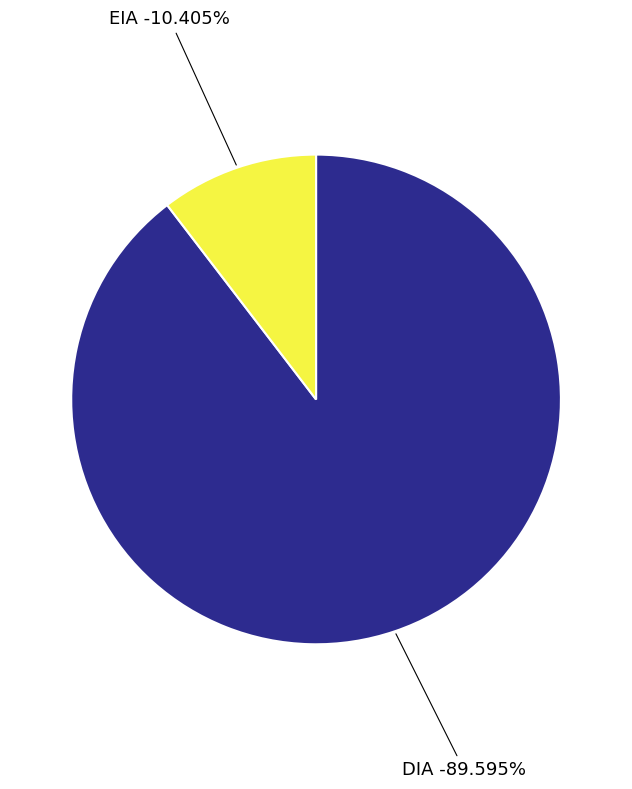

What is the majority slice?

DIA